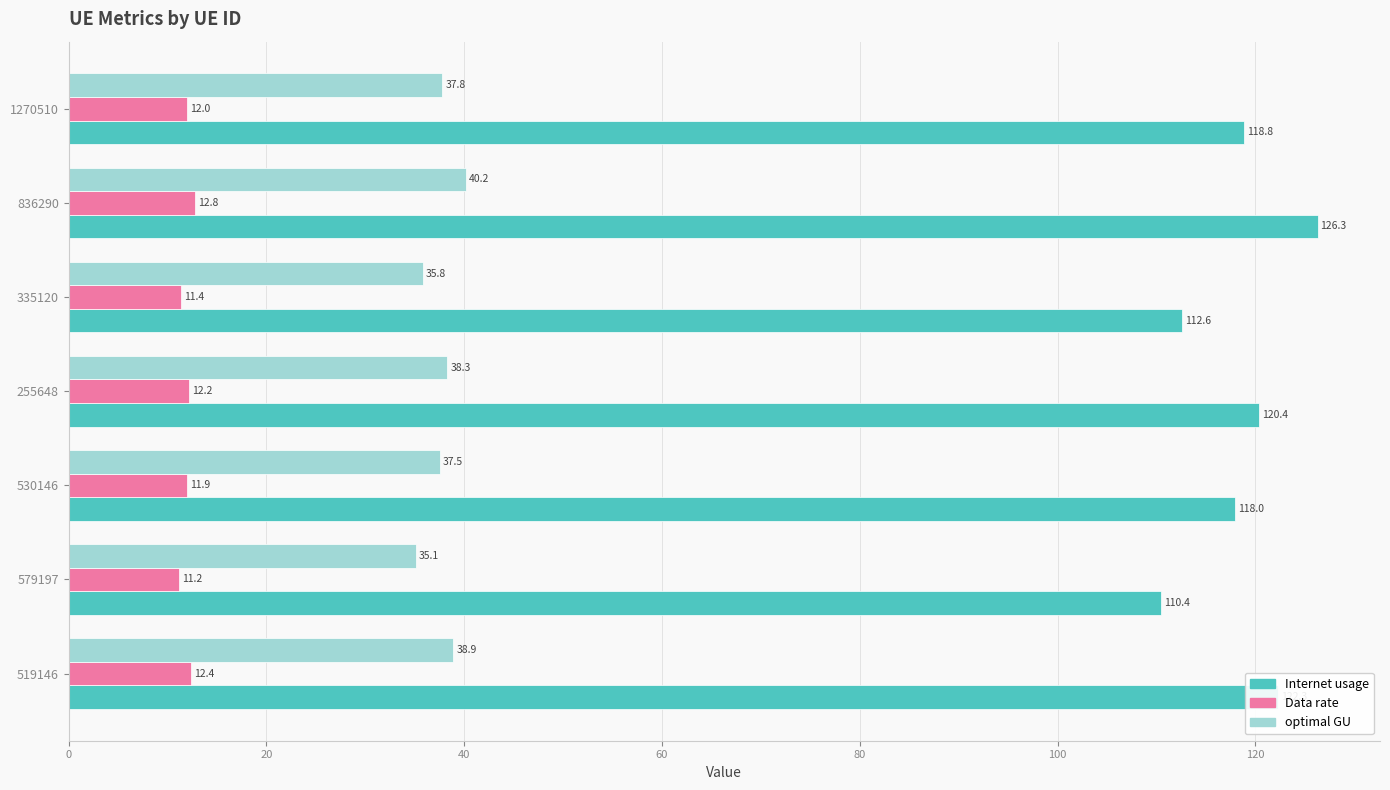

How many distinct data groups are displayed?

3